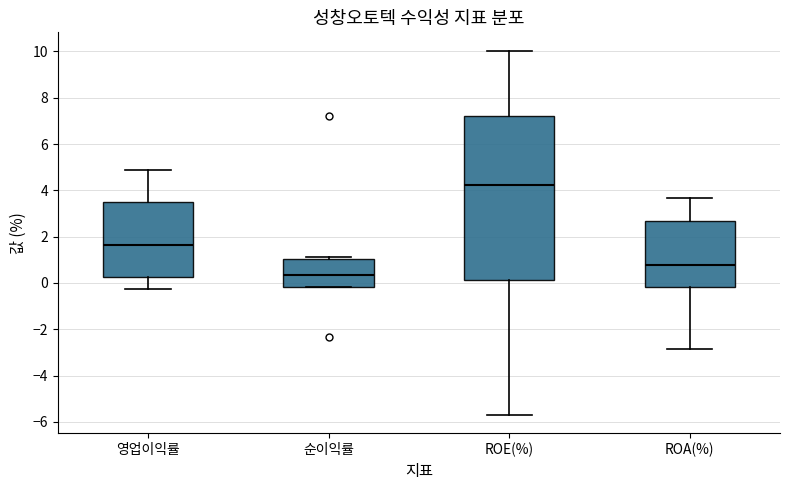

Which box's median line is the highest?

ROE(%)